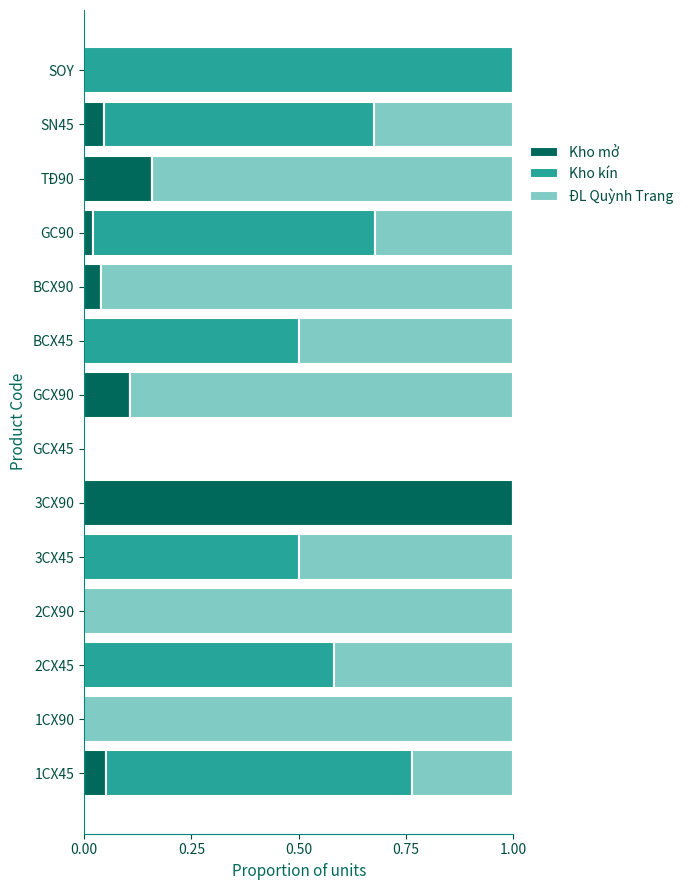

Is it true that Kho mở equals 0.0 at BCX90?

True